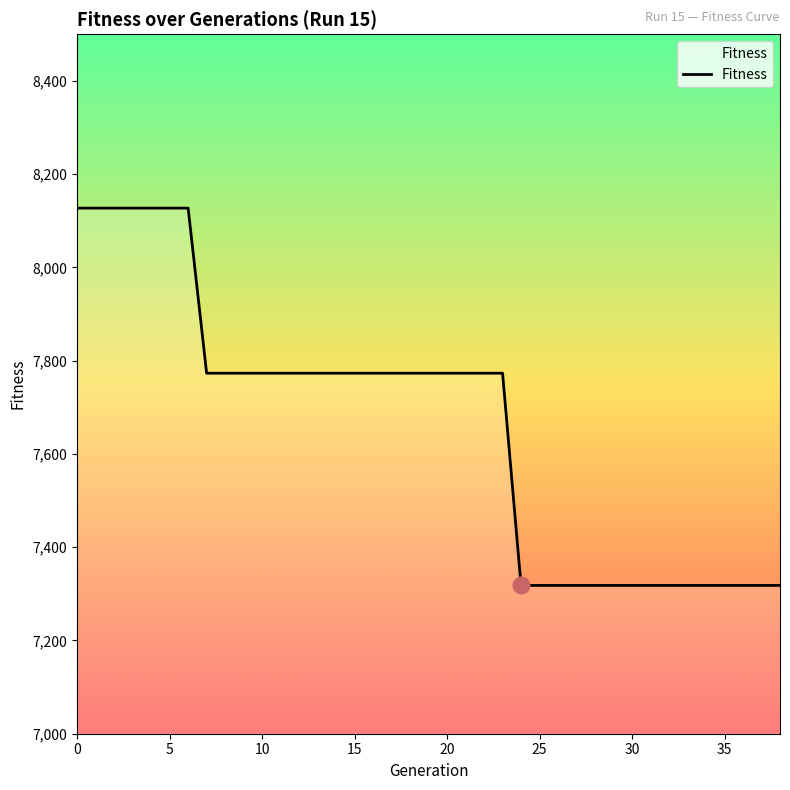

Reading left to right, extract all data points from this chart.

8127	8127	8127	8127	8127	8127	8127	7773	7773	7773	7773	7773	7773	7773	7773	7773	7773	7773	7773	7773	7773	7773	7773	7773	7318	7318	7318	7318	7318	7318	7318	7318	7318	7318	7318	7318	7318	7318	7318